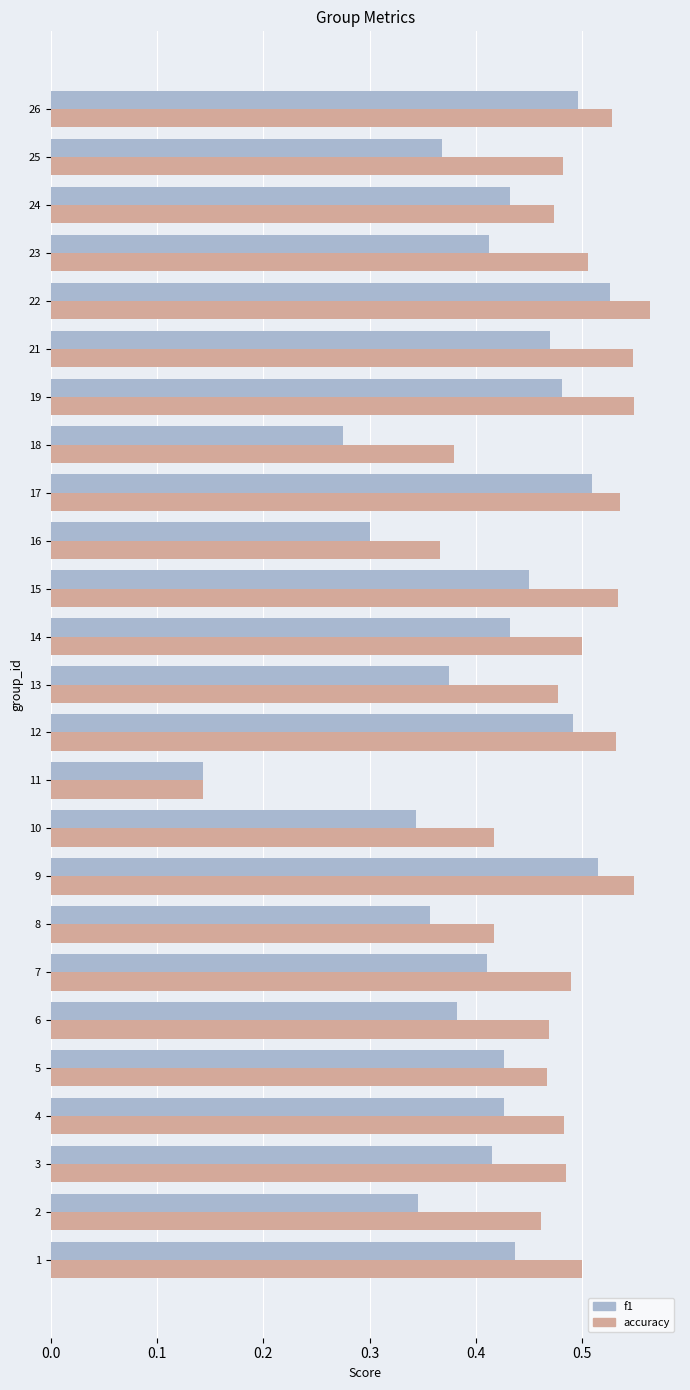

How many categories are shown in the chart?

25